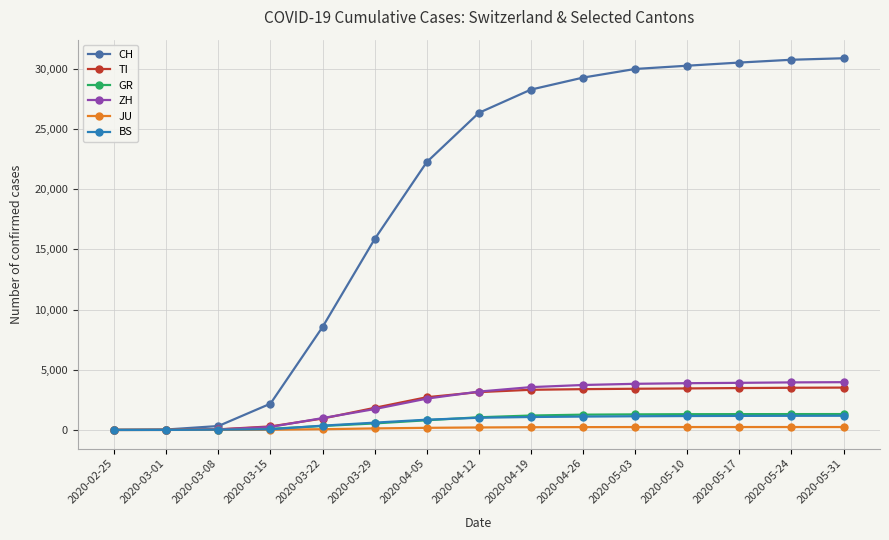

What is the average value of the GR series?

791